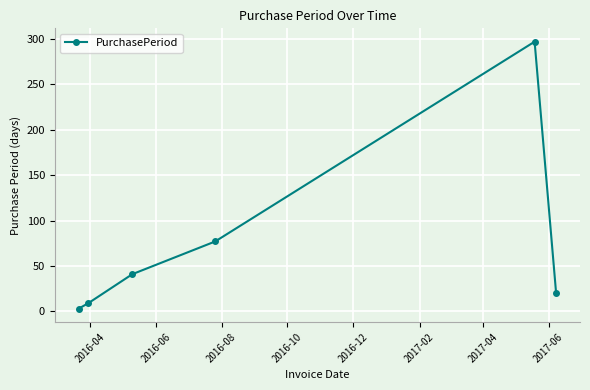

What is the difference between the maximum and minimum values?

294